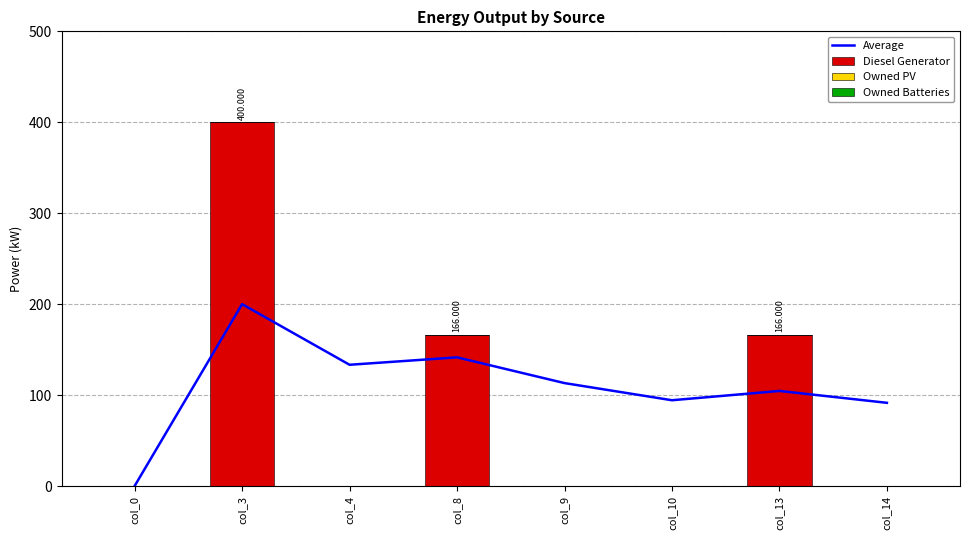

What are all the series names shown in the legend?

Average, Diesel Generator, Owned PV, Owned Batteries